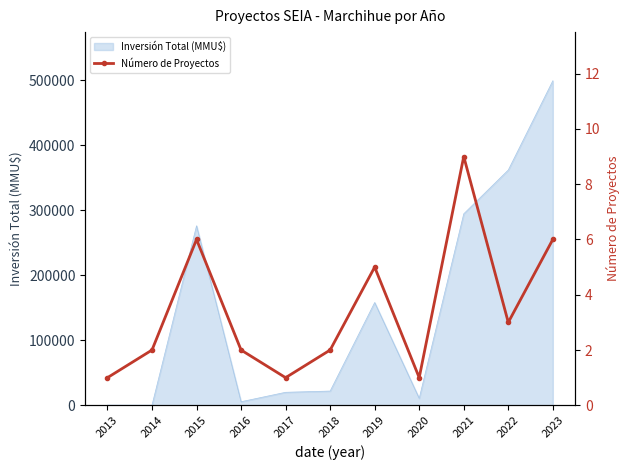

How many values exceed 2?

5